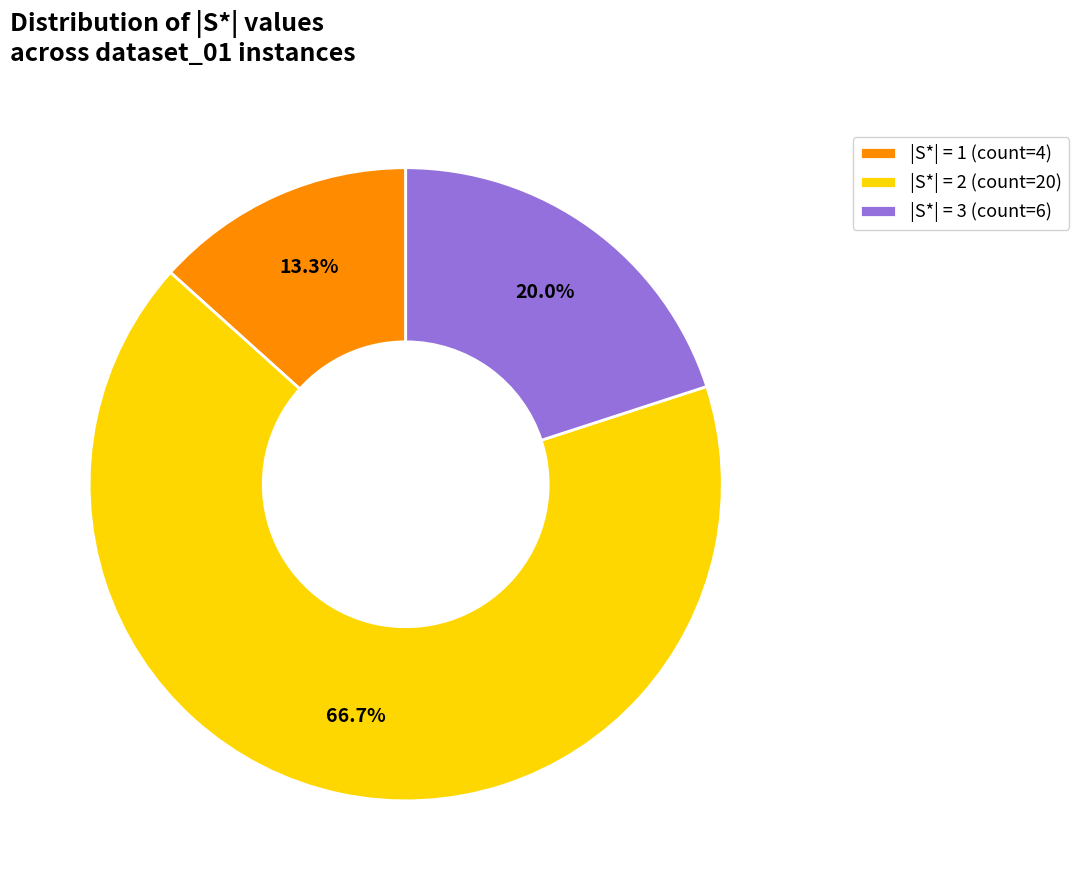

What percentage do |S*| = 3 (count=6) and |S*| = 1 (count=4) together represent?

33.3%